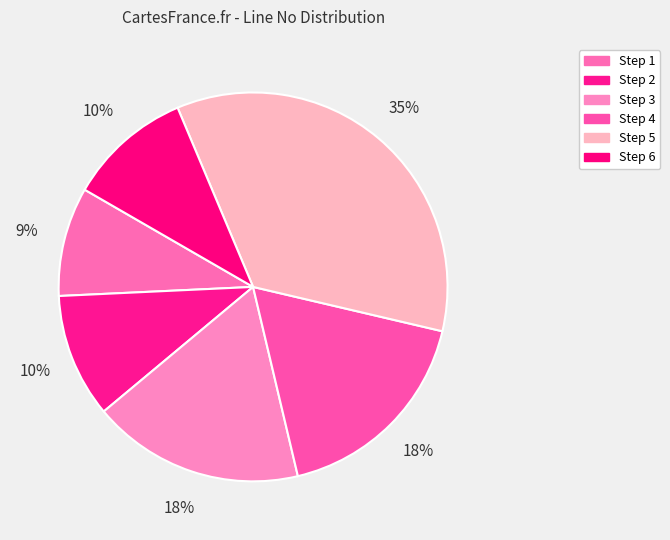

How many slices are in this pie chart?

6